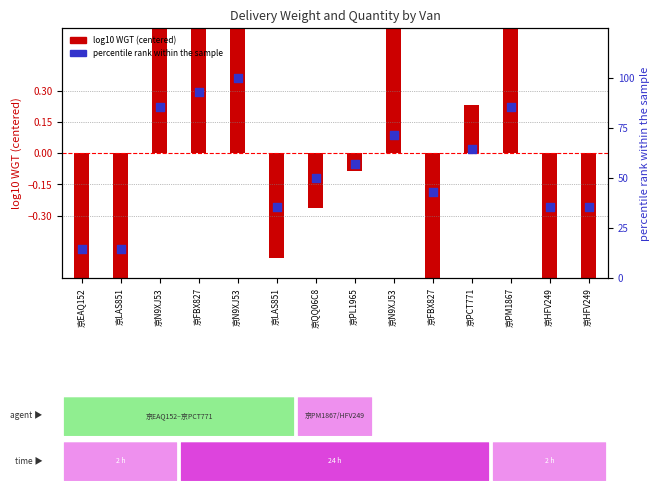

Is the value of percentile rank within the sample at 京LAS851 greater than the value of log10 WGT (centered) at 京HFV249?

Yes